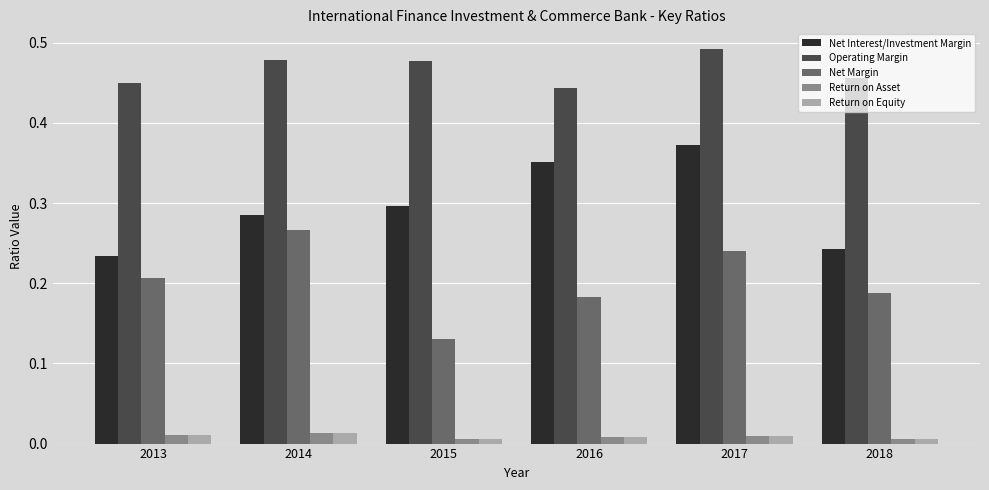

Which category has the highest value in the Operating Margin series?

2017